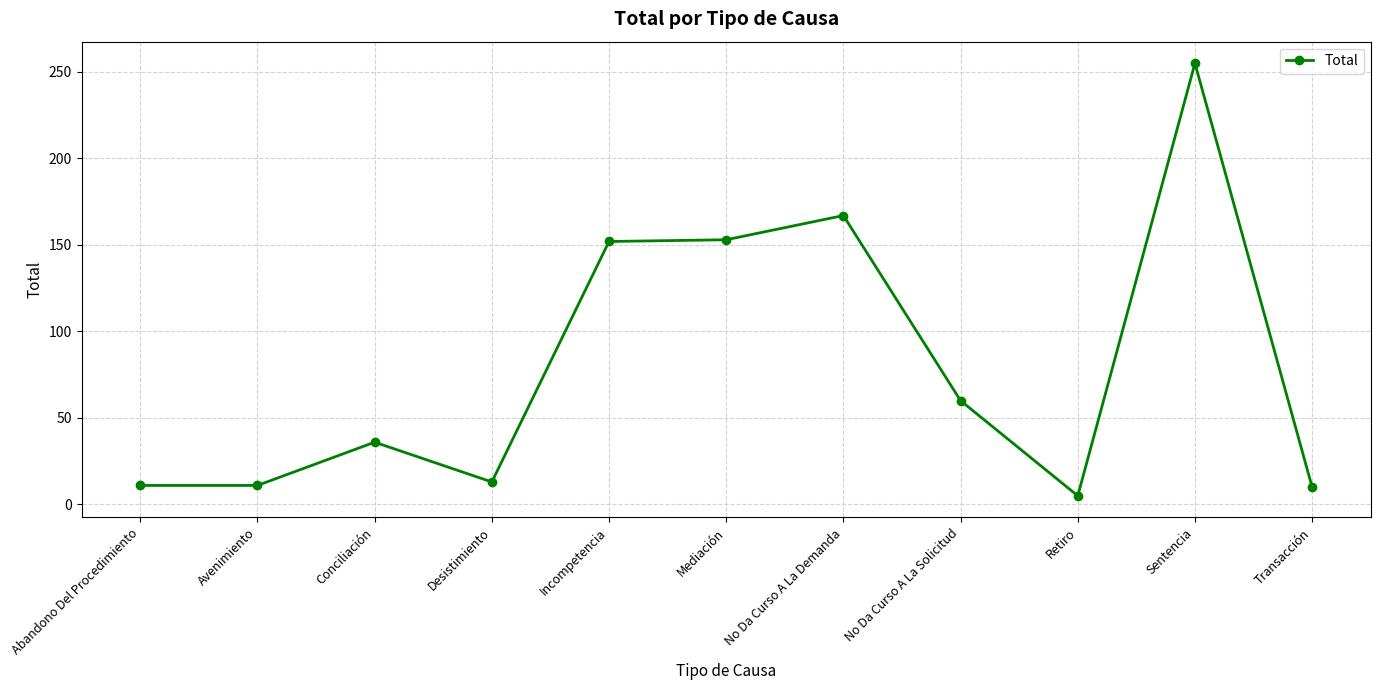

What is the ratio of the value at Avenimiento to the value at Abandono Del Procedimiento?

1.0